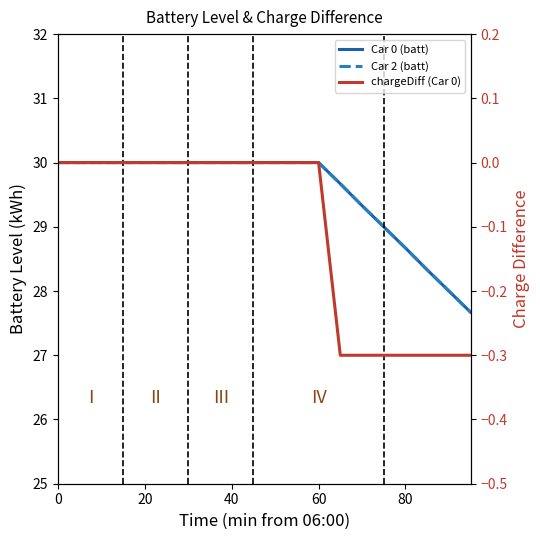

What is the difference between the maximum and minimum values in the Car 2 (batt) series?

2.3